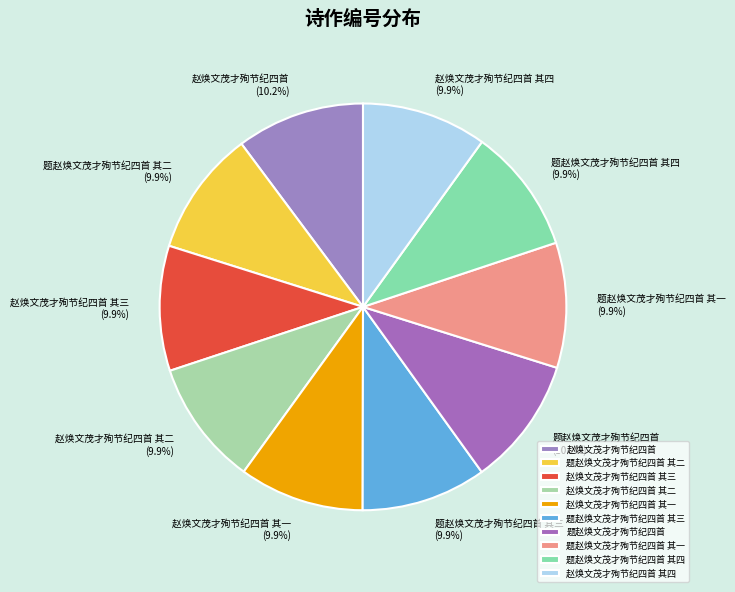

What percentage is NOT represented by 赵焕文茂才殉节纪四首?

89.8%